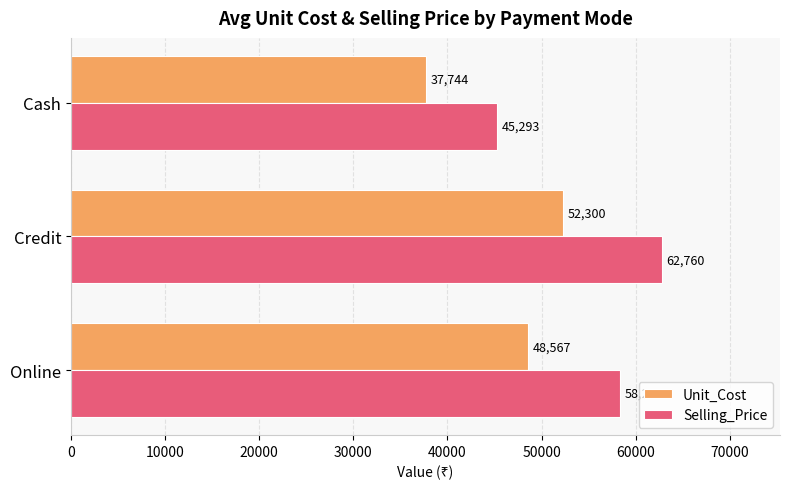

At how many categories does at least one series exceed 56792?

2